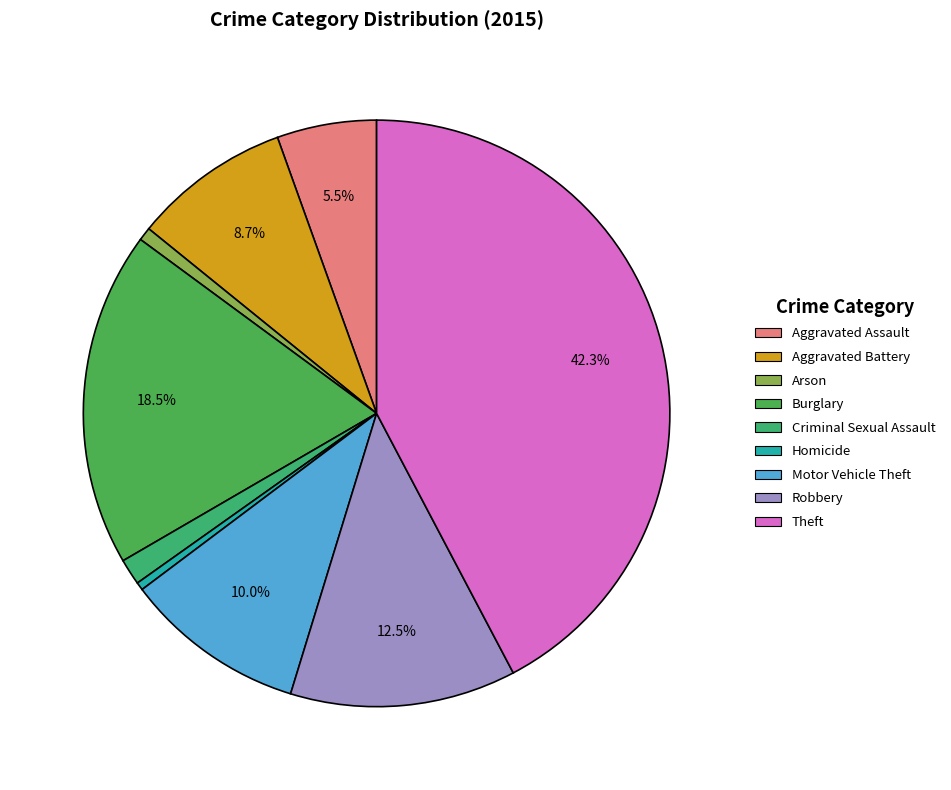

Rank the categories by value from lowest to highest.

Homicide, Arson, Criminal Sexual Assault, Aggravated Assault, Aggravated Battery, Motor Vehicle Theft, Robbery, Burglary, Theft